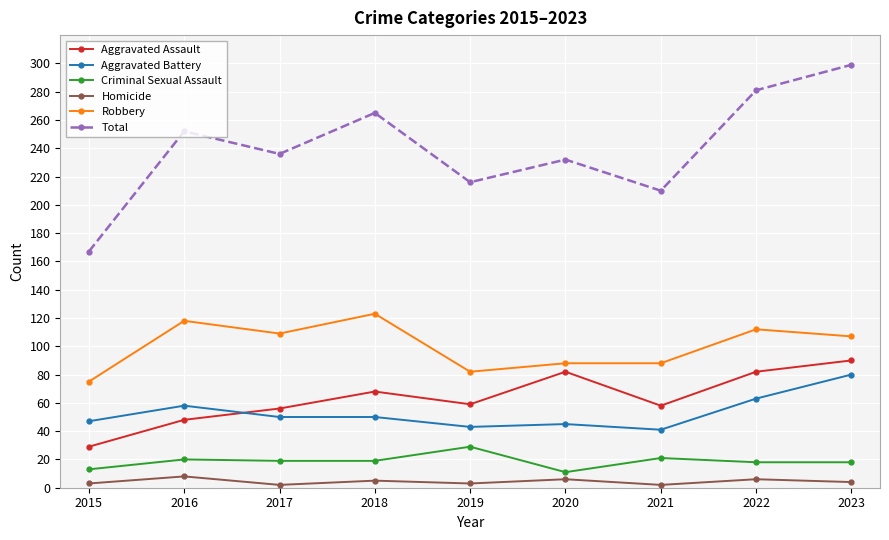

The value of Criminal Sexual Assault at 2018 is 8. True or false?

False